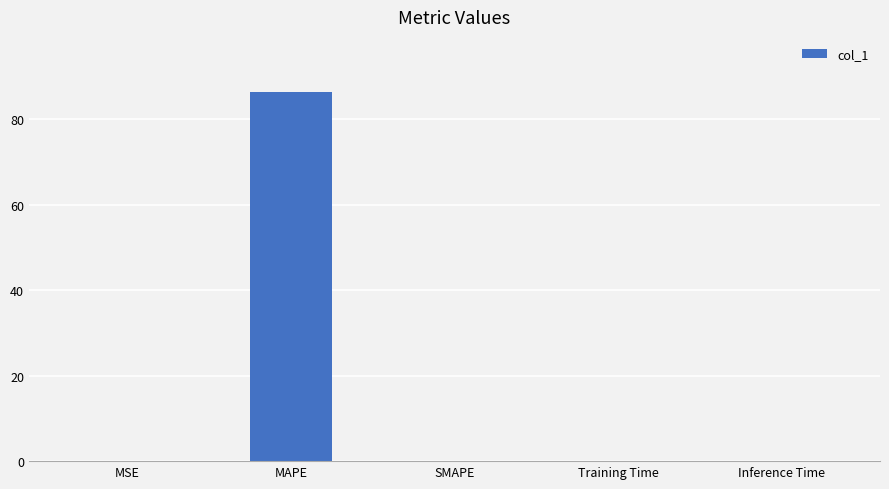

What is the change in value from MAPE to SMAPE?

-86.3